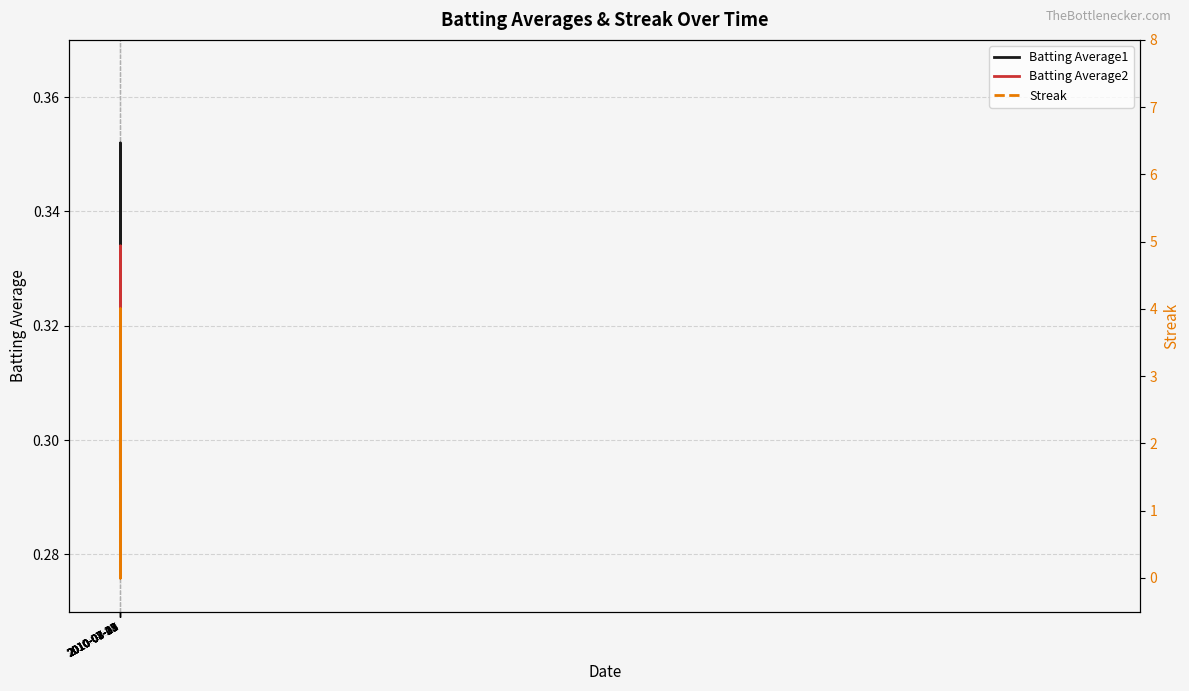

Reading left to right, transcribe all the data shown in this chart.

Batting Average1: 0.3	0.3	0.3	0.3	0.3	0.3	0.3	0.3	0.3	0.3	0.3	0.3	0.3	0.3	0.3	0.3	0.3	0.3	0.3	0.3	0.3	0.3	0.3	0.3	0.3	0.3	0.3	0.3	0.3	0.3	0.4	0.3	0.3	0.3	0.3	0.3	0.3	0.3	0.3	0.3
Batting Average2: 0.3	0.3	0.3	0.3	0.3	0.3	0.3	0.3	0.3	0.3	0.3	0.3	0.3	0.3	0.3	0.3	0.3	0.3	0.3	0.3	0.3	0.3	0.3	0.3	0.3	0.3	0.3	0.3	0.3	0.3	0.3	0.3	0.3	0.3	0.3	0.3	0.3	0.3	0.3	0.3
Streak: 2.0	0.0	0.0	0.0	0.0	2.0	0.0	2.0	0.0	2.0	4.0	0.0	0.0	2.0	4.0	0.0	2.0	4.0	0.0	2.0	4.0	0.0	2.0	0.0	2.0	0.0	0.0	2.0	4.0	0.0	2.0	0.0	0.0	2.0	0.0	0.0	2.0	4.0	0.0	0.0